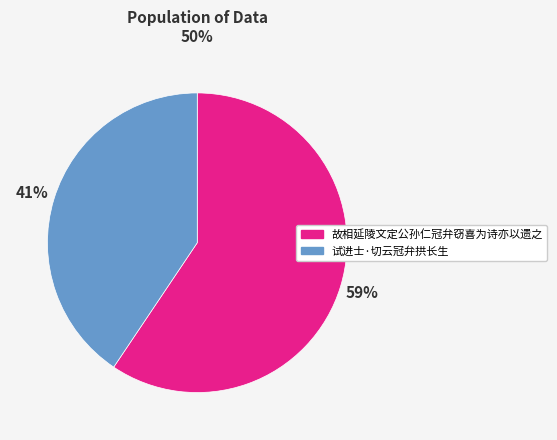

Count the number of slices in the pie.

2